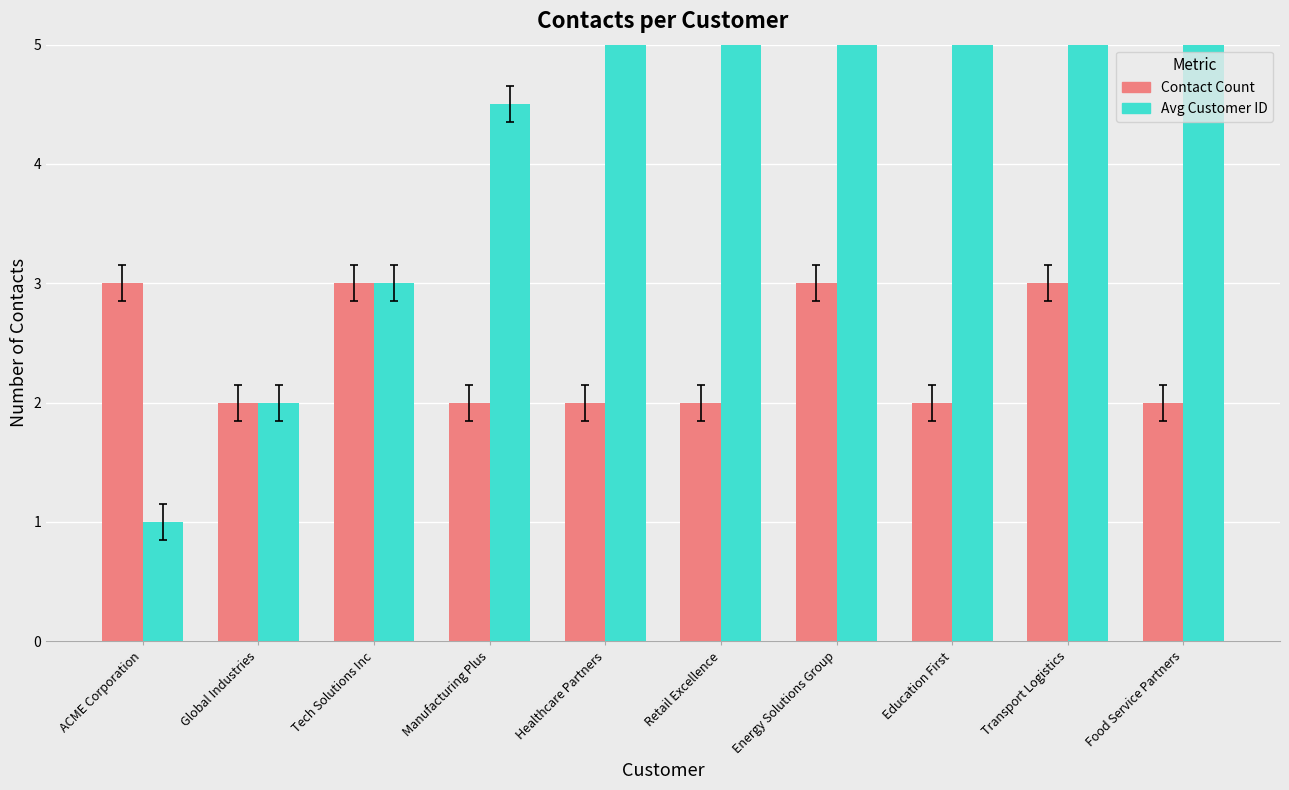

What is the average value of the Avg Customer ID series?

6.5